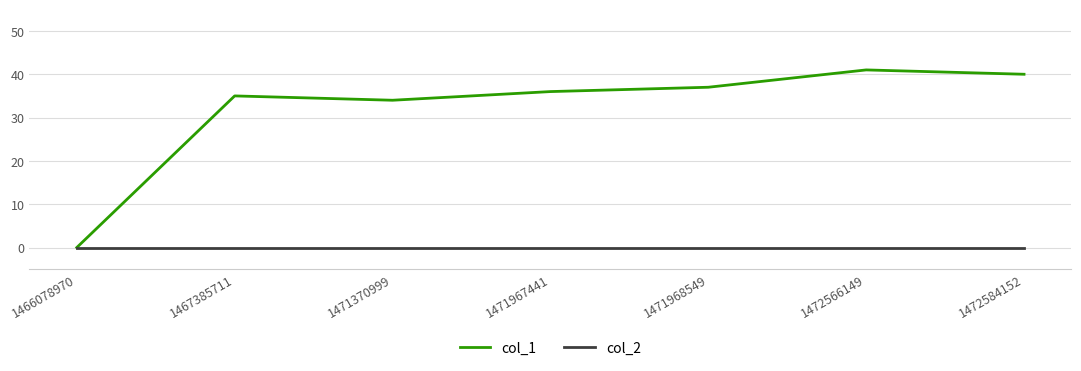

What is the approximate value of col_1 at 1472566149, to the nearest 10?

40